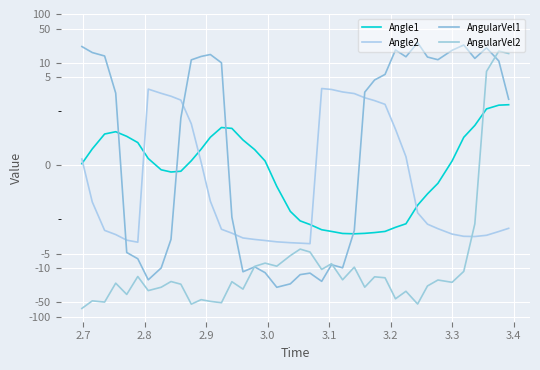

How many data points in Angle2 are above -1?

19